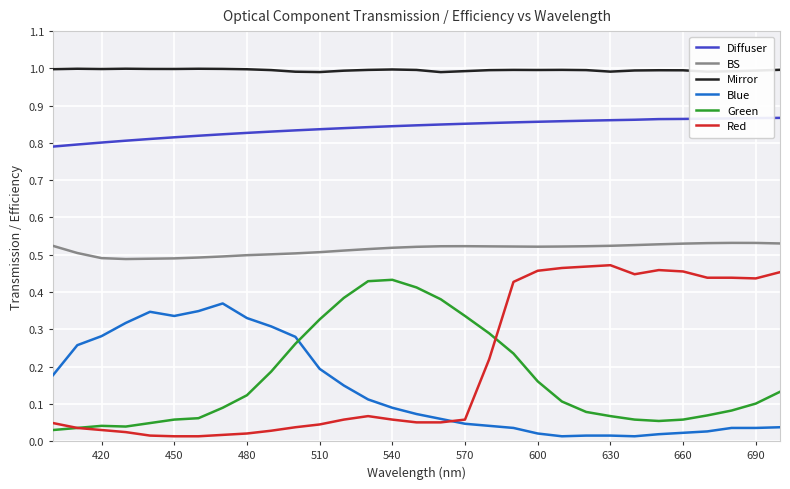

What is the lowest value of the Mirror series?

1.0